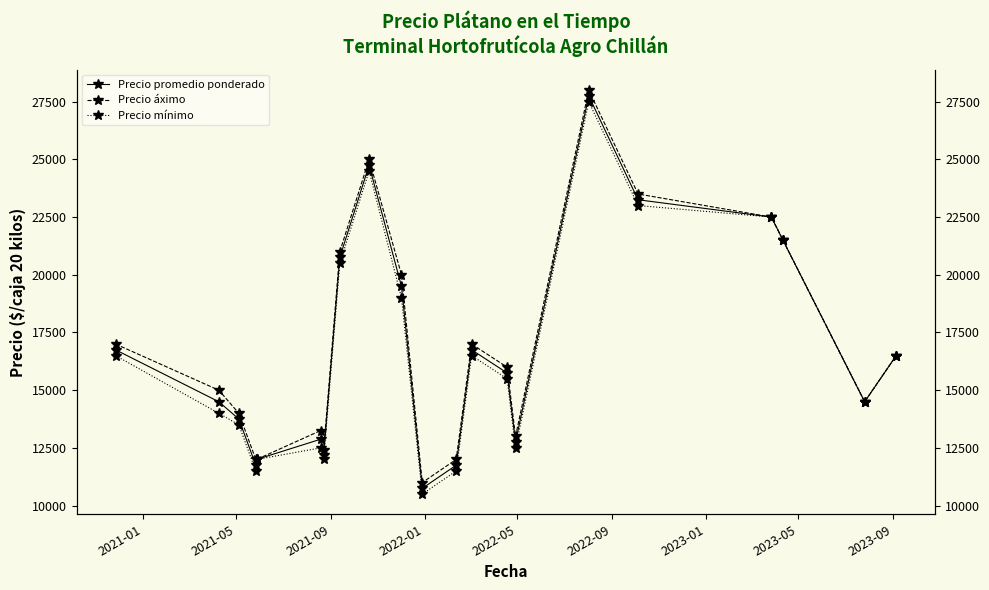

List the series in order of their peak value, highest first.

Precio áximo, Precio promedio ponderado, Precio mínimo